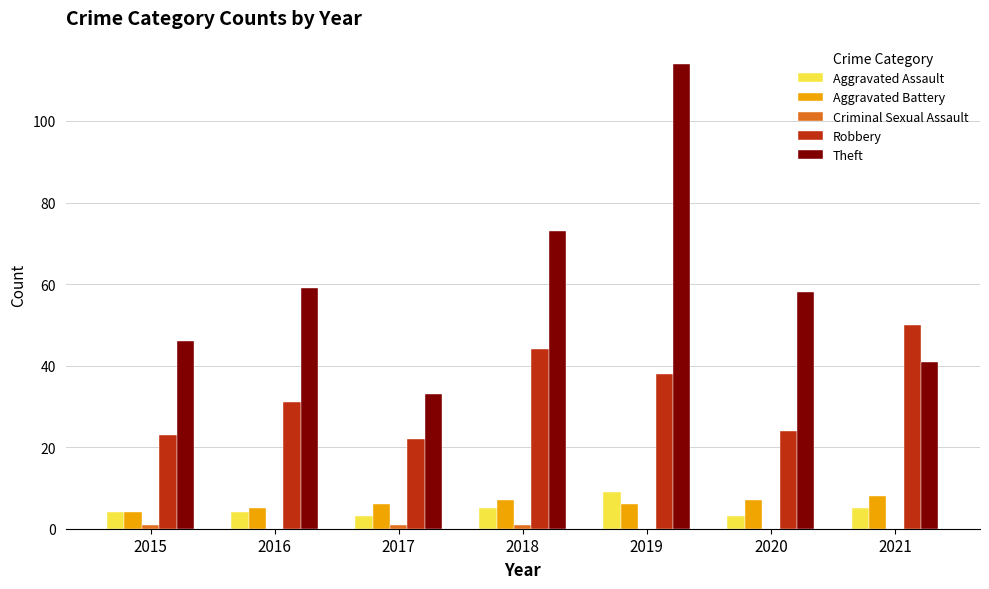

The value of Robbery at 2018 is 44. True or false?

True